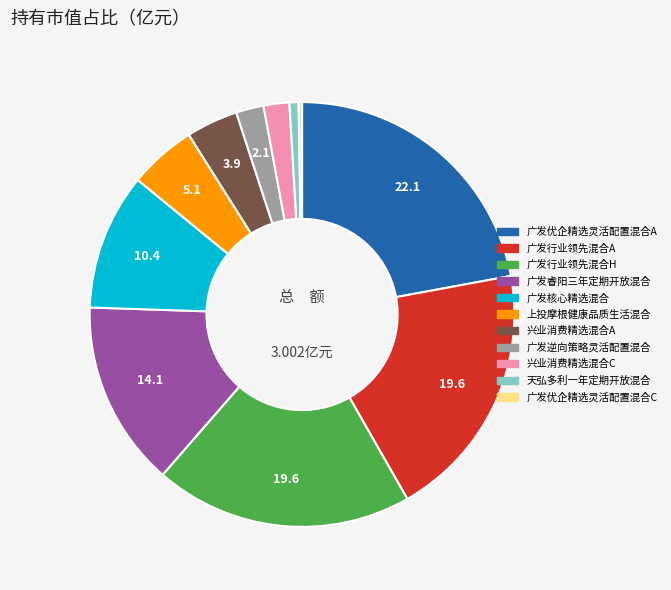

Does 广发睿阳三年定期开放混合 represent more than half of the total?

No